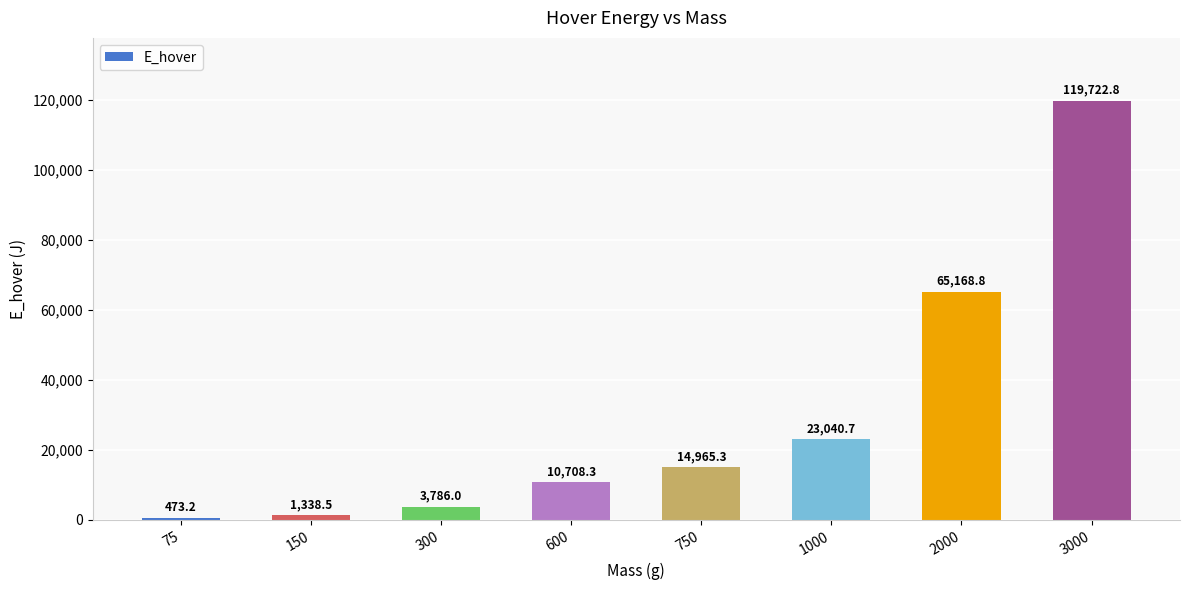

List the labels in order of value, smallest first.

75, 150, 300, 600, 750, 1000, 2000, 3000